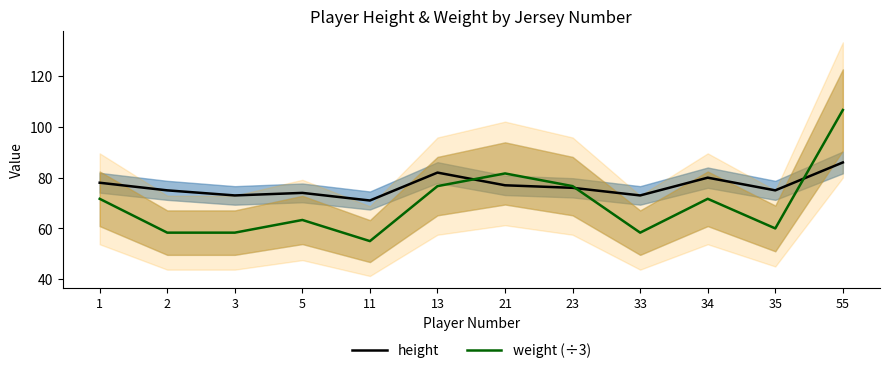

At which category is the sum across all series the highest?

55